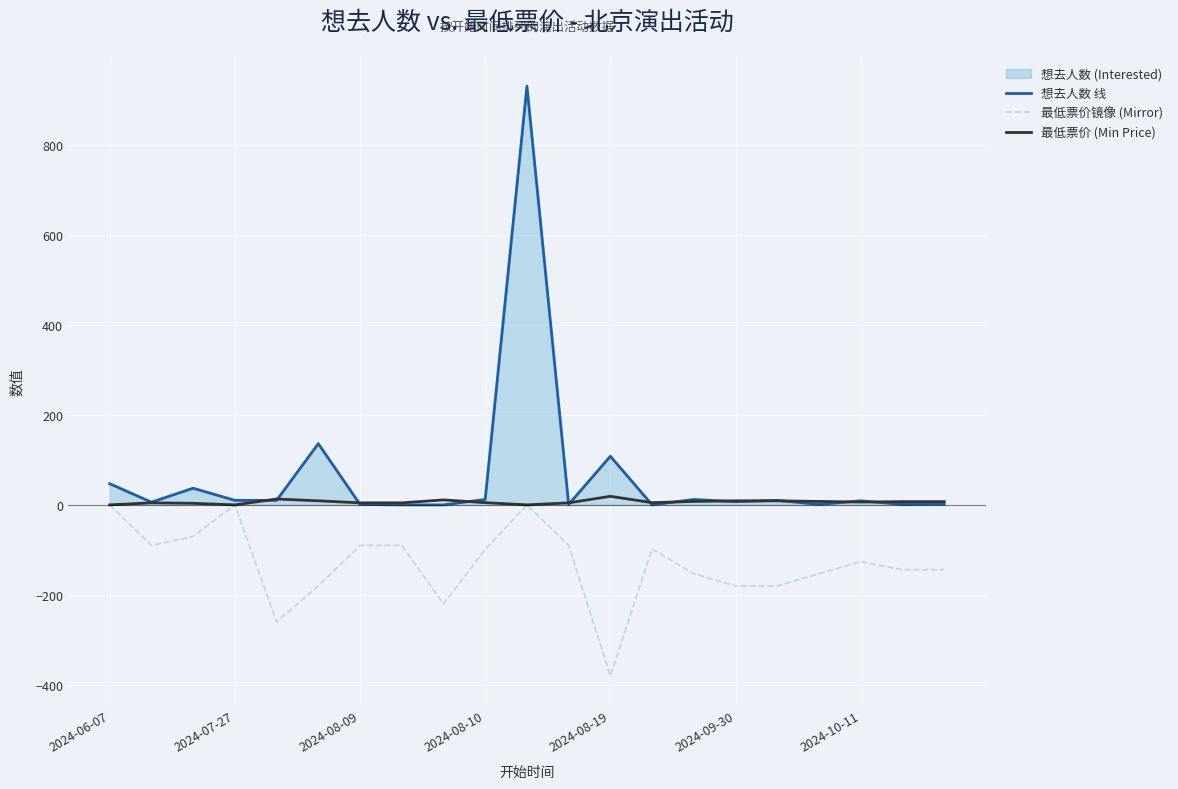

Reading left to right, transcribe all the data shown in this chart.

想去人数 线: 47.0	6.0	37.0	10.0	10.0	136.0	1.0	0.0	0.0	12.0	930.0	1.0	108.0	0.0	12.0	7.0	10.0	1.0	9.0	1.0	2.0
最低票价镜像 (Mirror): 0.0	-90.0	-70.0	0.0	-260.0	-180.0	-90.0	-90.0	-220.0	-99.0	0.0	-90.0	-380.0	-98.0	-153.0	-180.0	-180.0	-153.0	-126.0	-144.0	-144.0
最低票价 (Min Price): 0.0	4.5	3.5	0.0	13.0	9.0	4.5	4.5	11.0	5.0	0.0	4.5	19.0	4.9	7.7	9.0	9.0	7.7	6.3	7.2	7.2